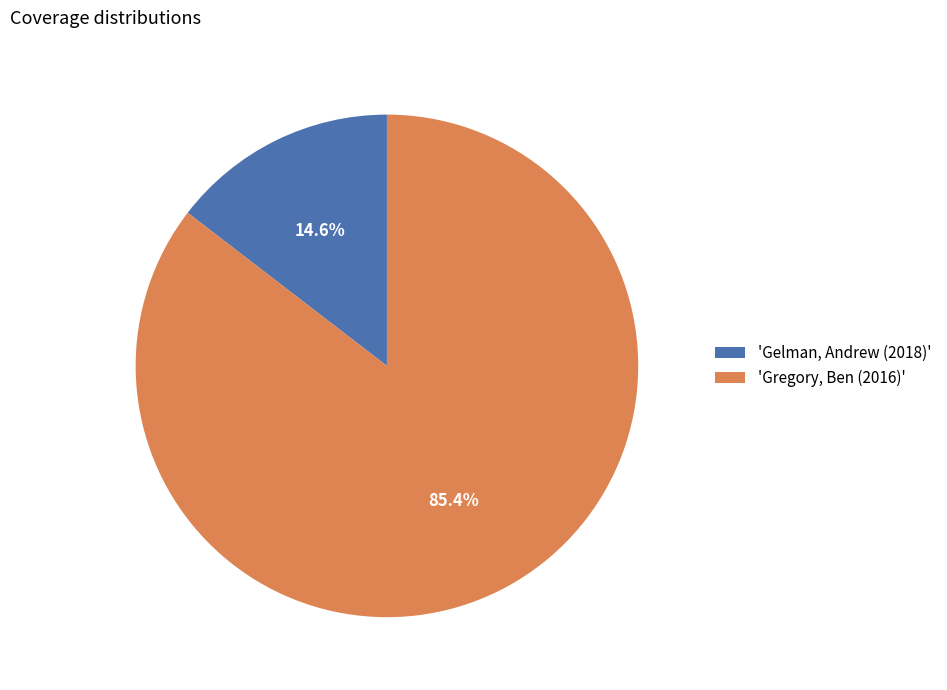

Do 'Gelman, Andrew (2018)' and 'Gregory, Ben (2016)' together represent more than half of the pie?

Yes